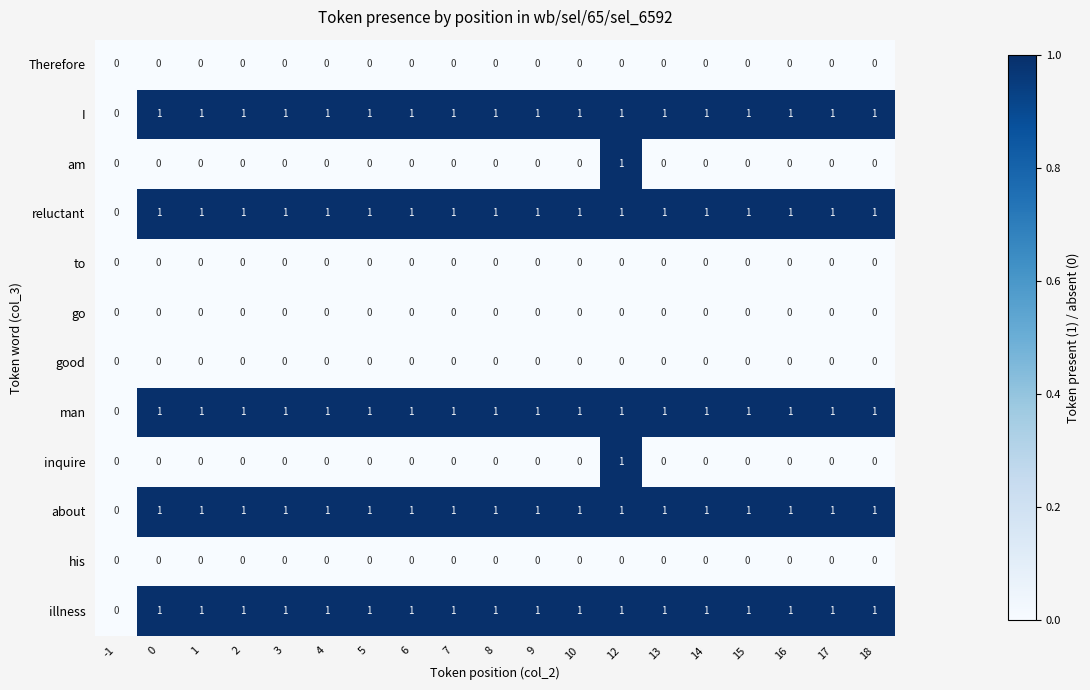

What is the sum of all reluctant values?

18